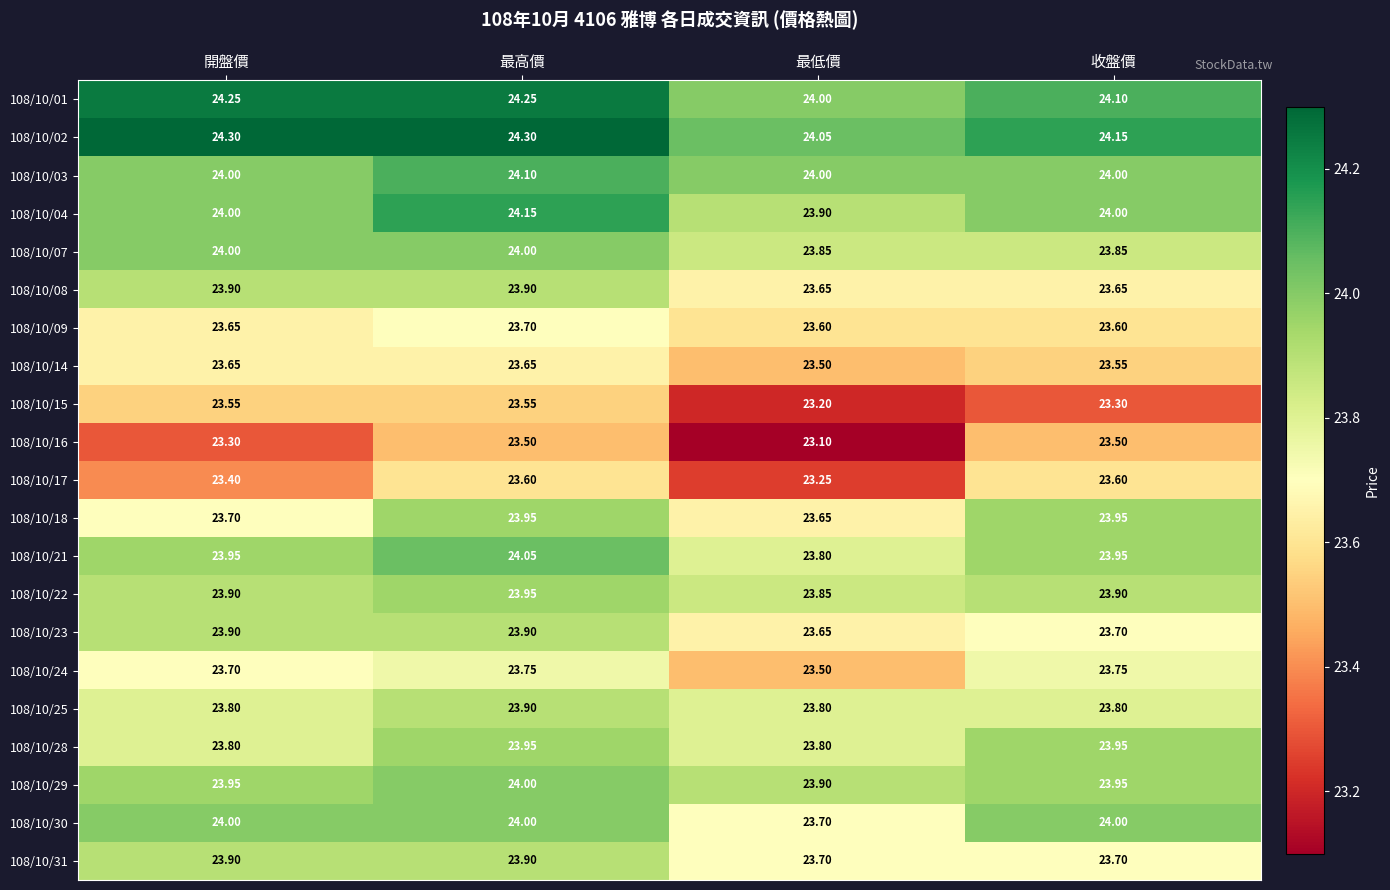

At which label does 108/10/21 reach its minimum?

最低價